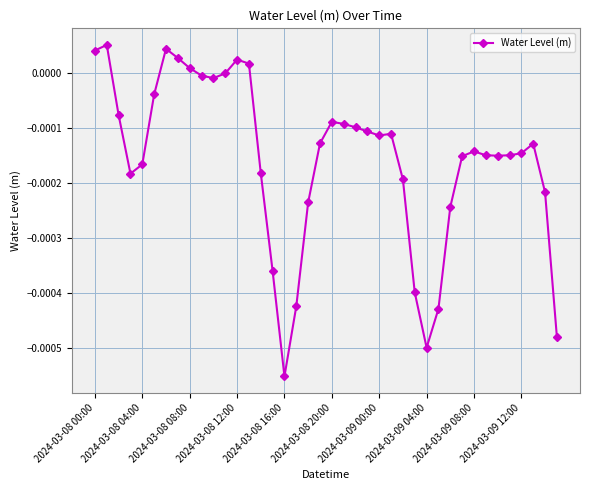

True or false: there are more than 1 points higher than both neighbors.

True